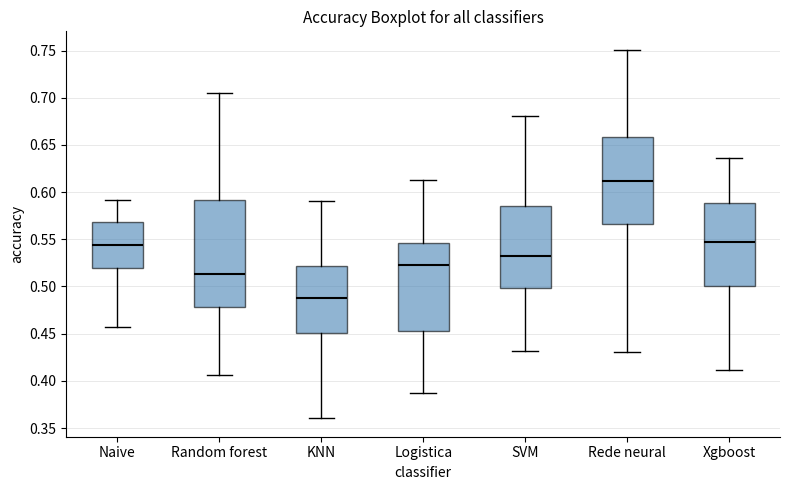

Which box's median line is the lowest?

KNN